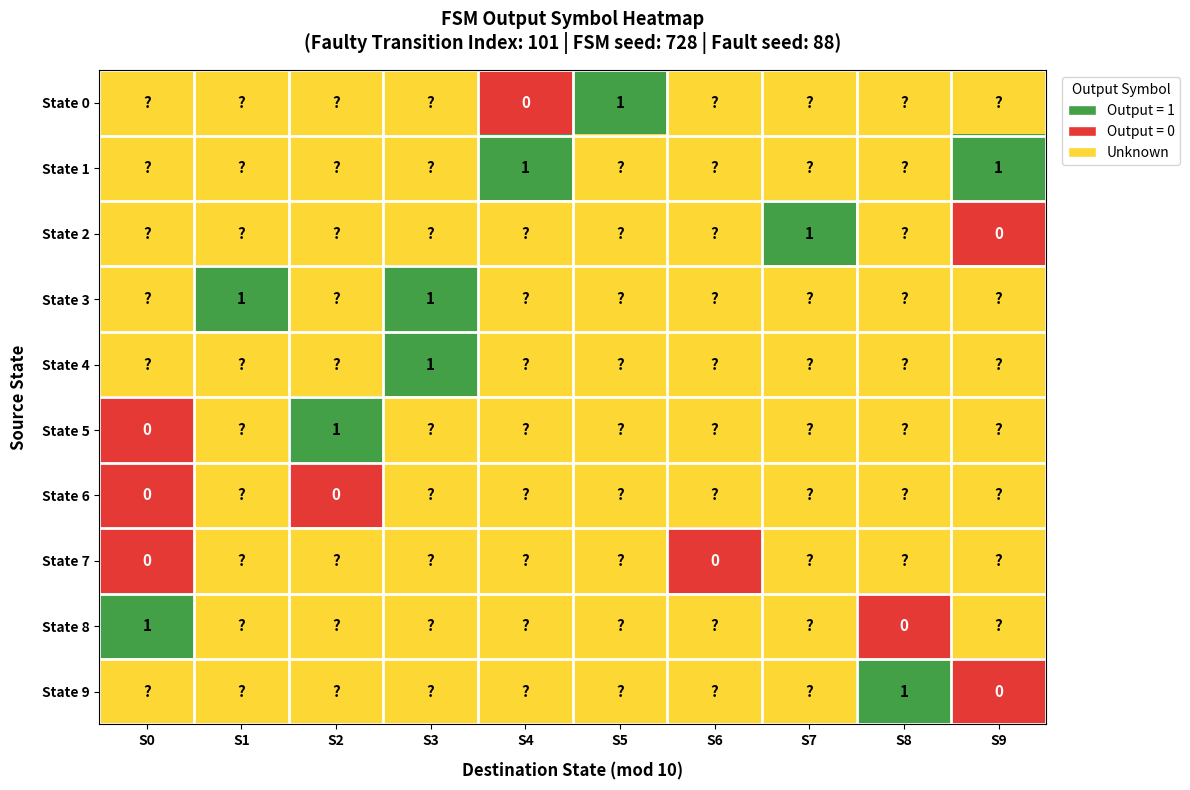

At which label is State 8 closest to 0?

S8